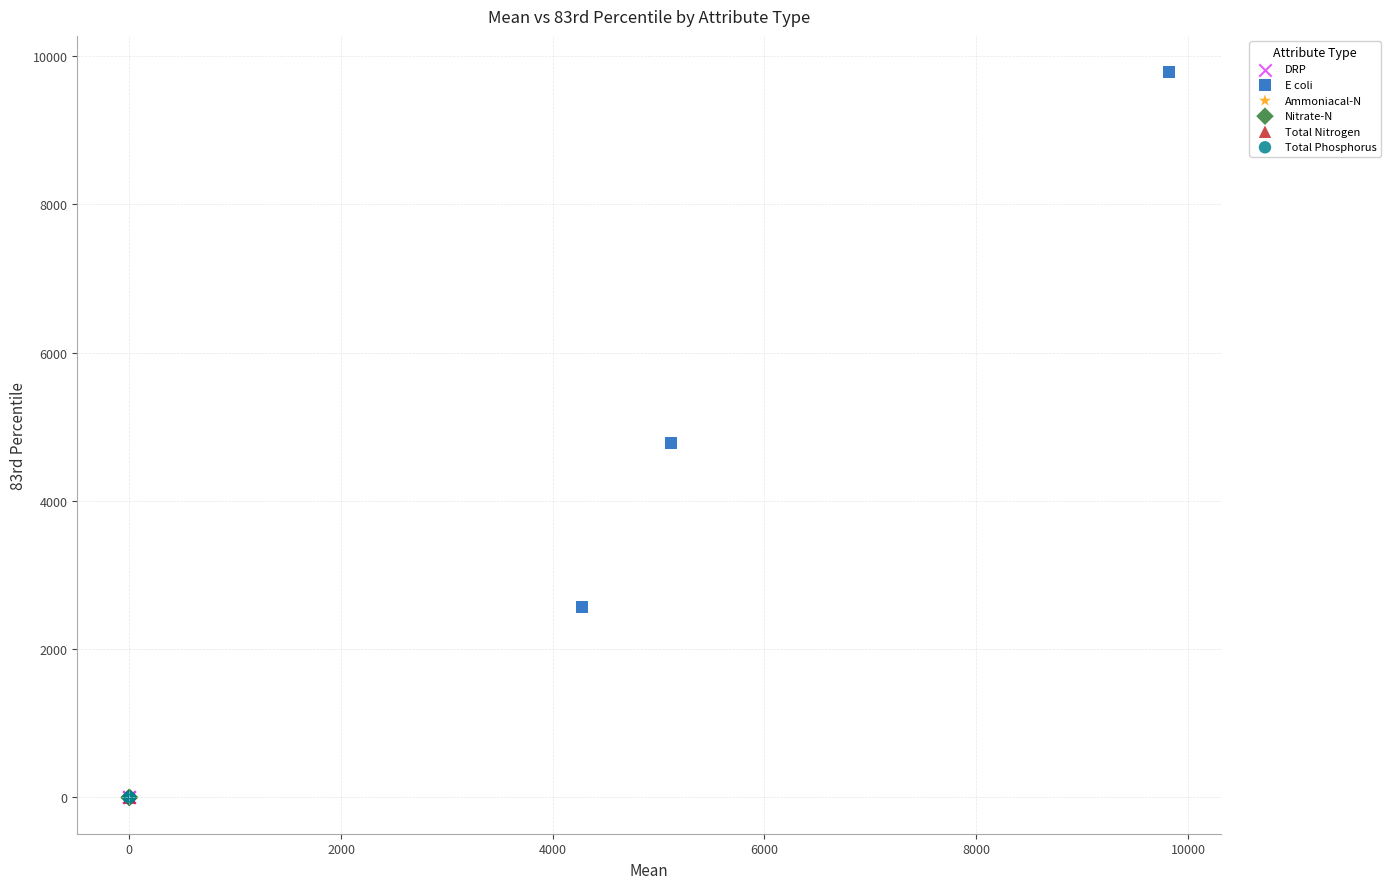

Which series has the largest Y range (max minus min)?

E coli